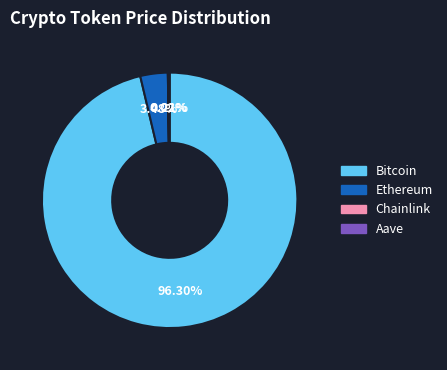

Is there any slice that represents more than half of the pie?

Yes